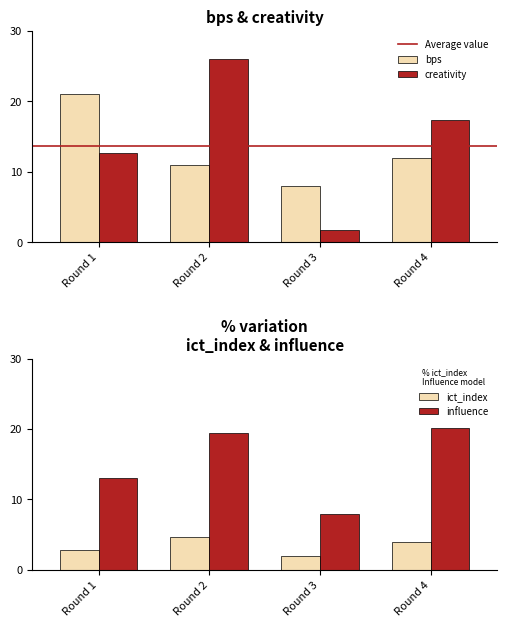

How many groups of bars are there?

4